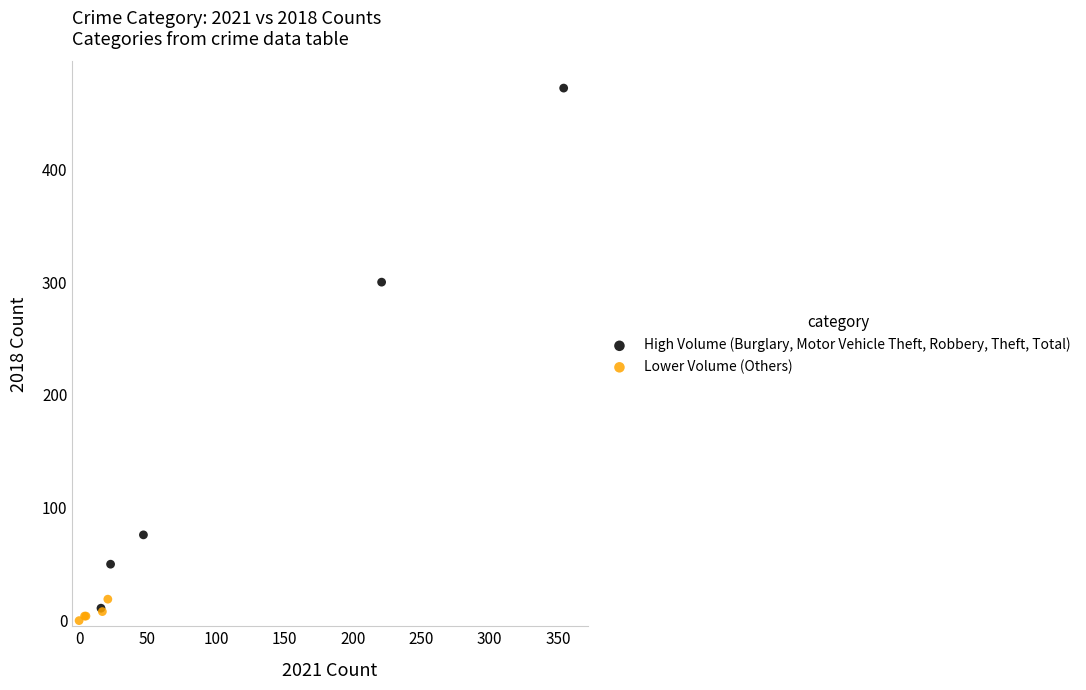

Which series contains the lowest Y value?

Lower Volume (Others)